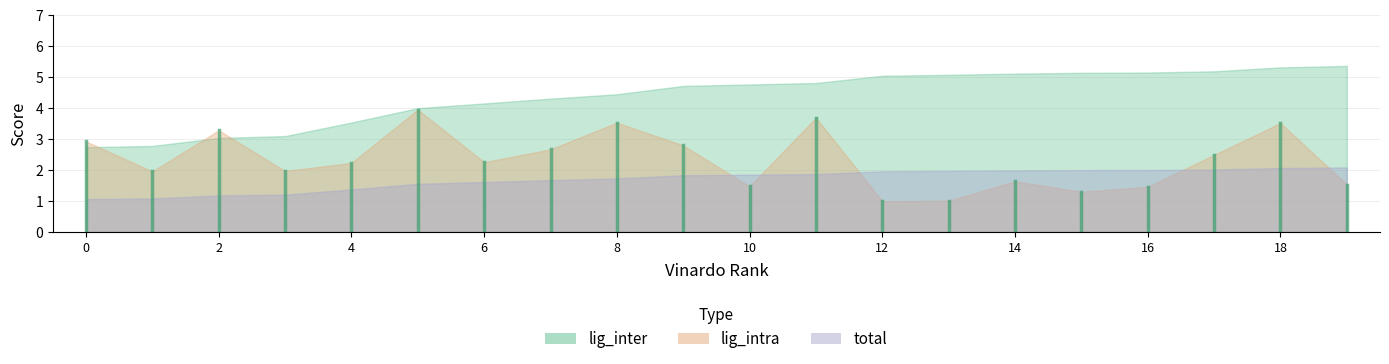

Rank the series at 3 from lowest to highest value.

total, lig_intra, lig_inter